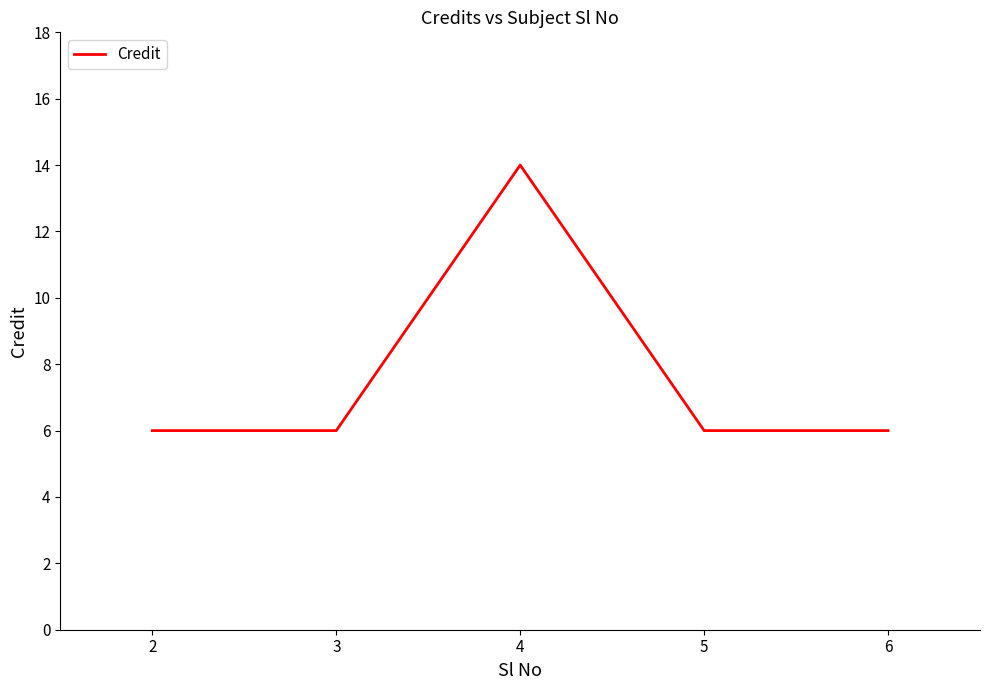

Reading left to right, extract all data points from this chart.

6	6	14	6	6